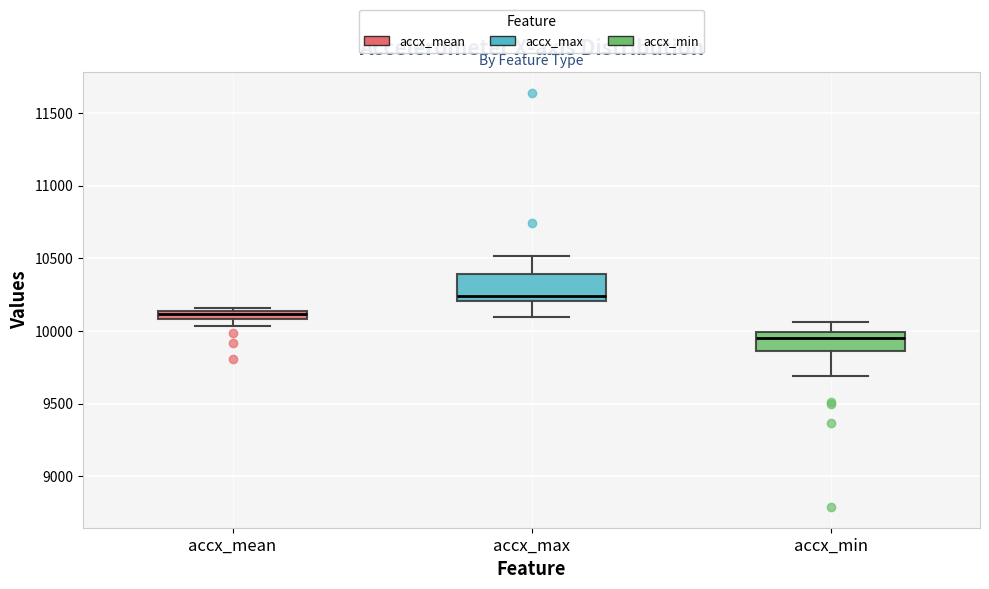

Which box is the tallest, from its lower edge to its upper edge?

accx_max